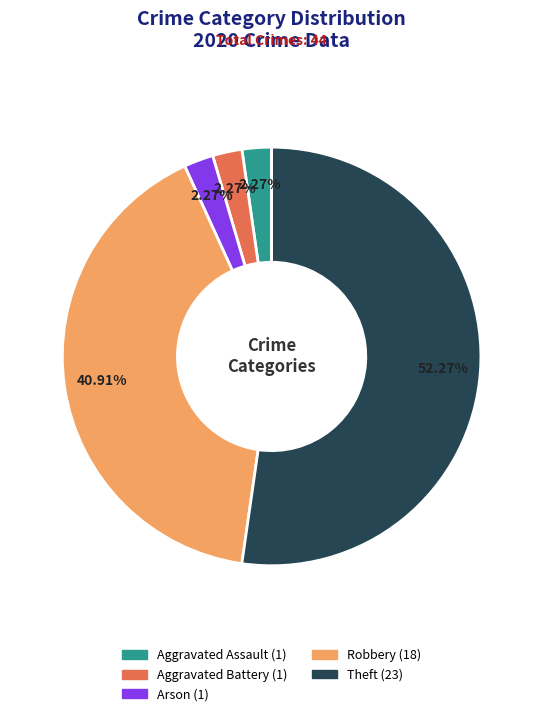

Which category has the biggest portion of the pie?

Theft